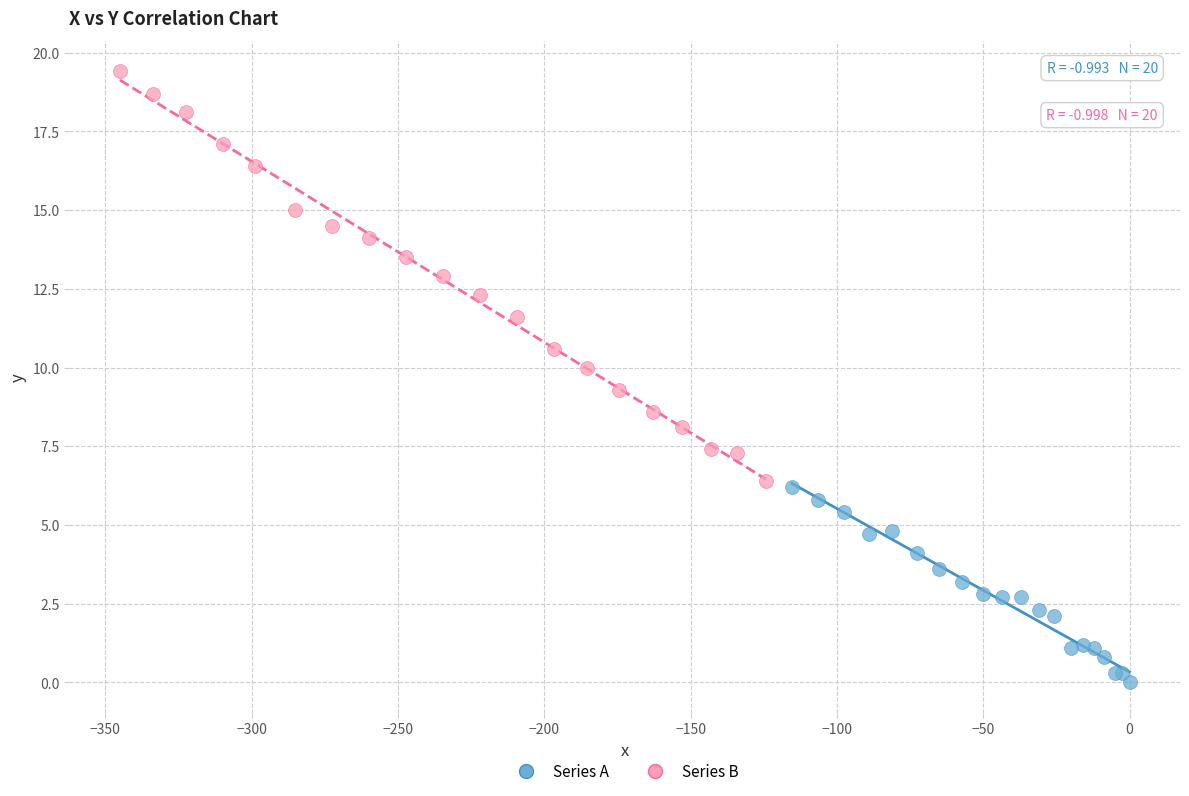

Which series reaches the minimum Y coordinate?

Series A